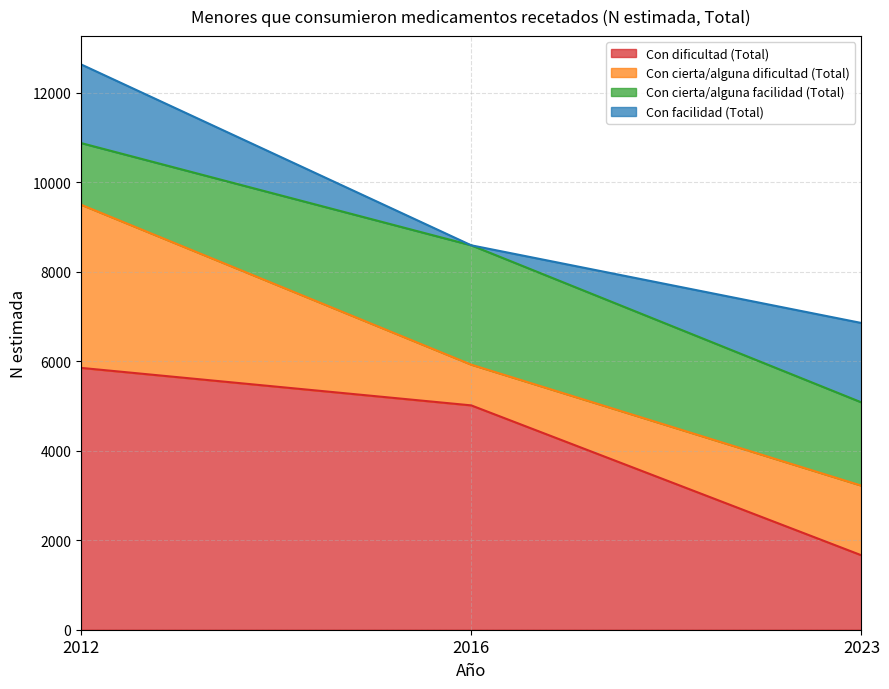

Is the value of Con dificultad (Total) at 2023 greater than the value of Con cierta/alguna dificultad (Total) at 2023?

Yes